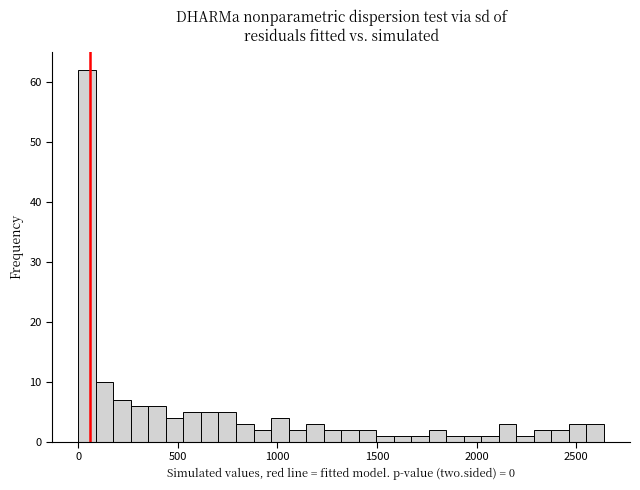

Read against the x-axis, roughly where is the centre of the tallest bar?

50